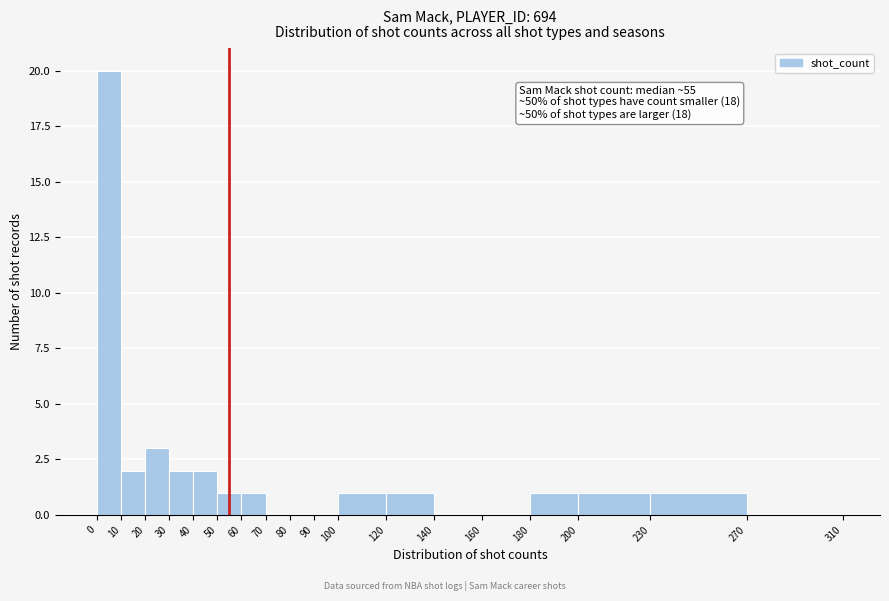

Which range on the x-axis has the tallest bar?

0 to 10